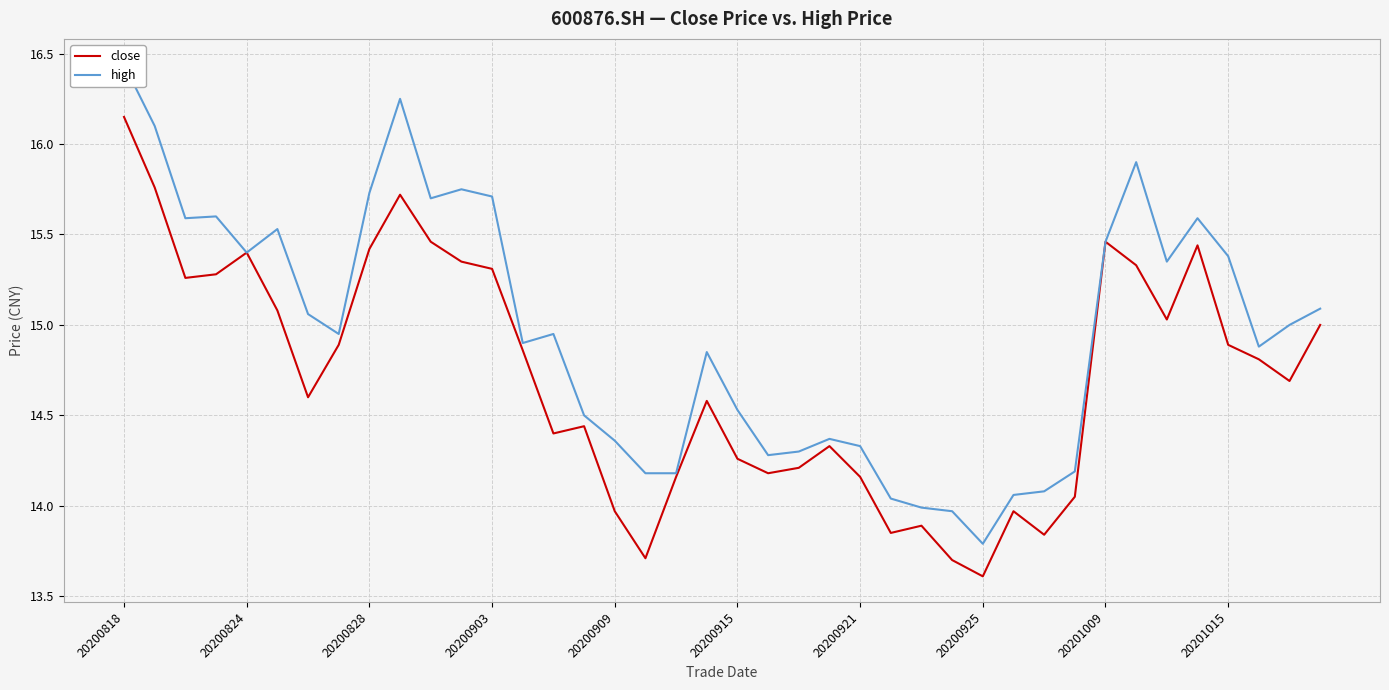

At which label does close reach its peak?

20200818